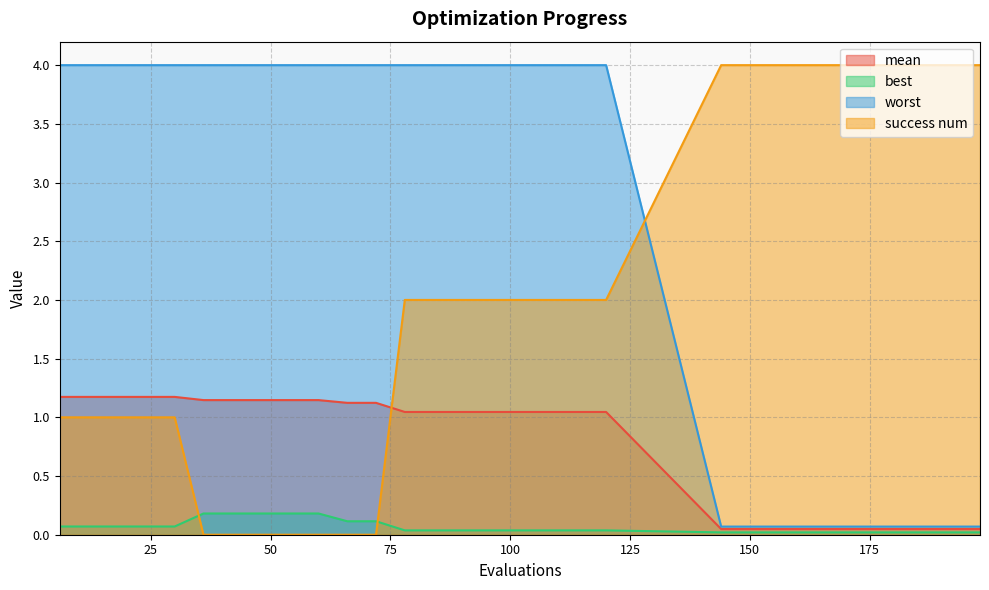

Reading left to right, extract all data points from this chart.

mean: 6=1.2	12=1.2	18=1.2	24=1.2	30=1.2	36=1.1	42=1.1	48=1.1	54=1.1	60=1.1	66=1.1	72=1.1	78=1.0	84=1.0	90=1.0	96=1.0	102=1.0	108=1.0	114=1.0	120=1.0	144=0.0	150=0.0	156=0.0	162=0.0	168=0.0	174=0.0	180=0.0	186=0.0	192=0.0	198=0.0
best: 6=0.1	12=0.1	18=0.1	24=0.1	30=0.1	36=0.2	42=0.2	48=0.2	54=0.2	60=0.2	66=0.1	72=0.1	78=0.0	84=0.0	90=0.0	96=0.0	102=0.0	108=0.0	114=0.0	120=0.0	144=0.0	150=0.0	156=0.0	162=0.0	168=0.0	174=0.0	180=0.0	186=0.0	192=0.0	198=0.0
worst: 6=4.0	12=4.0	18=4.0	24=4.0	30=4.0	36=4.0	42=4.0	48=4.0	54=4.0	60=4.0	66=4.0	72=4.0	78=4.0	84=4.0	90=4.0	96=4.0	102=4.0	108=4.0	114=4.0	120=4.0	144=0.1	150=0.1	156=0.1	162=0.1	168=0.1	174=0.1	180=0.1	186=0.1	192=0.1	198=0.1
success num: 6=1.0	12=1.0	18=1.0	24=1.0	30=1.0	36=0.0	42=0.0	48=0.0	54=0.0	60=0.0	66=0.0	72=0.0	78=2.0	84=2.0	90=2.0	96=2.0	102=2.0	108=2.0	114=2.0	120=2.0	144=4.0	150=4.0	156=4.0	162=4.0	168=4.0	174=4.0	180=4.0	186=4.0	192=4.0	198=4.0